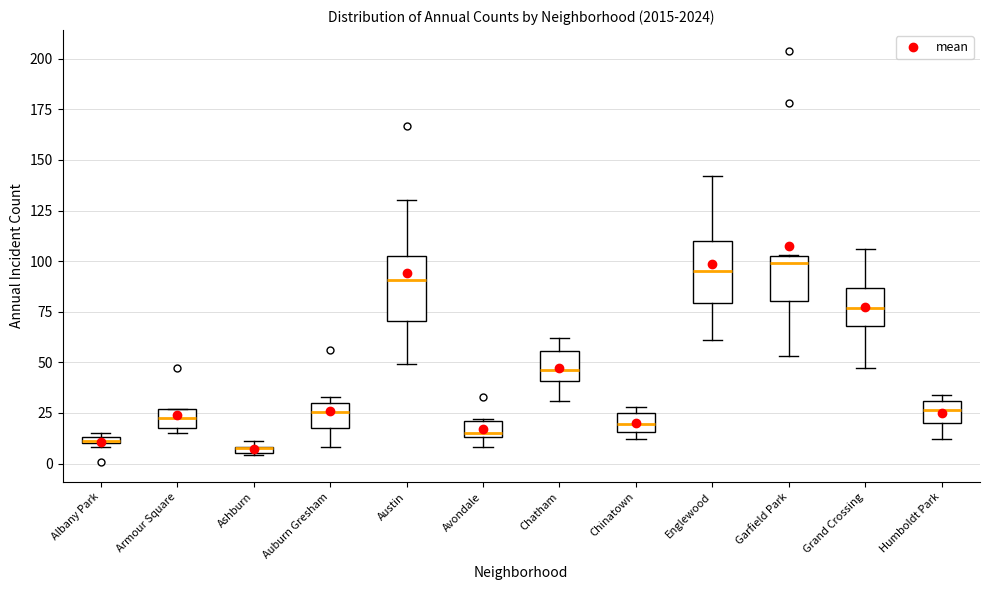

Where does the upper whisker of the box for Englewood end on the y-axis? The values are not printed on the chart, so give them approximately, as read against the axis.

140